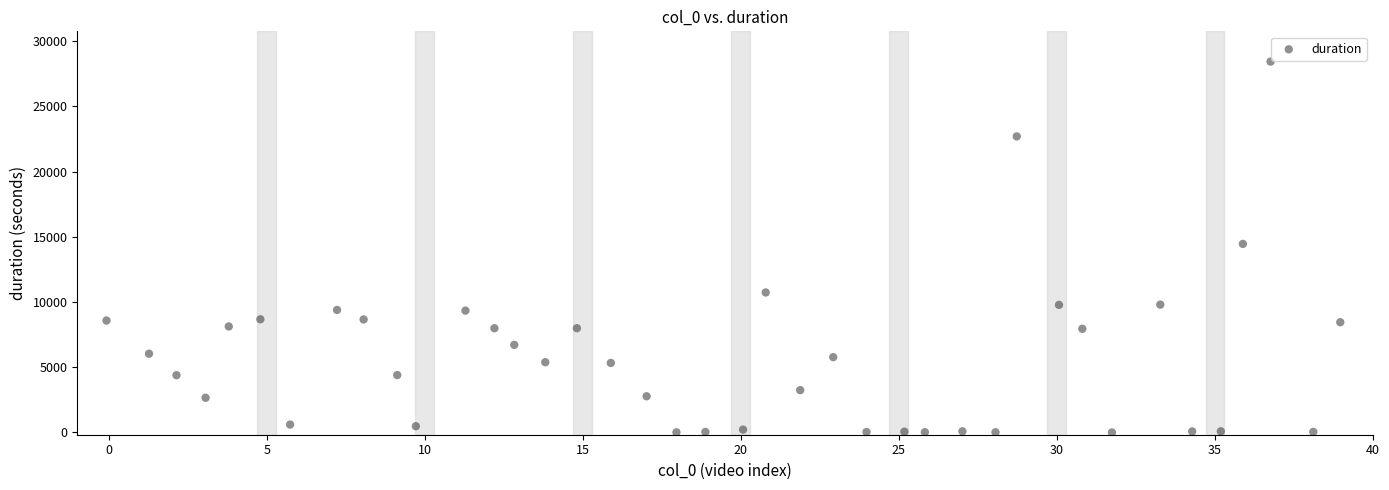

What is the range of X values (max minus min)?

39.0